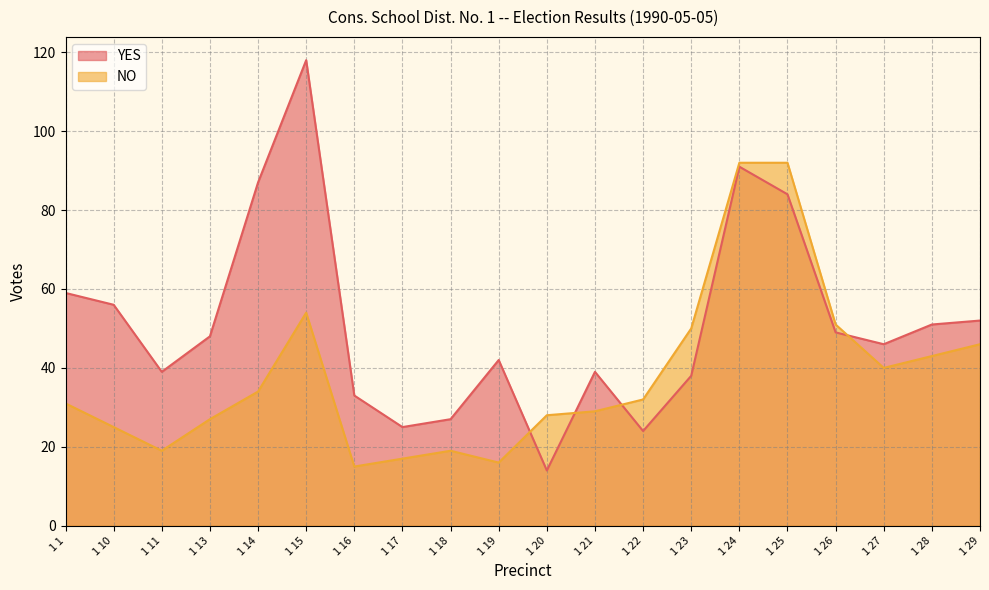

At which label is YES closest to 66?

1 1